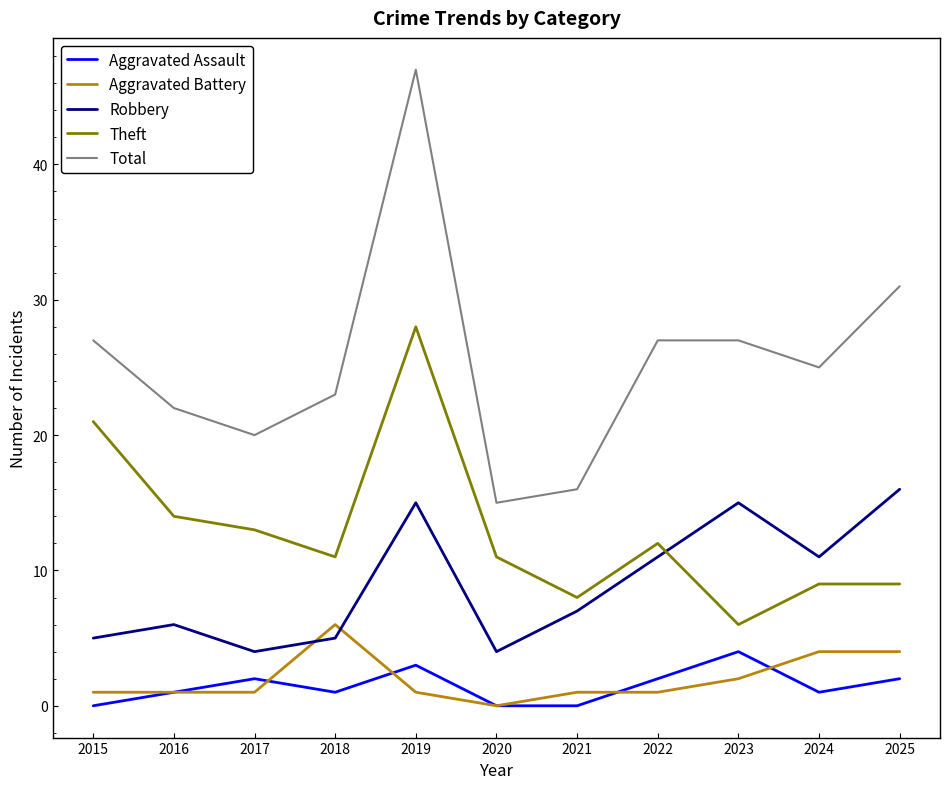

Is the value of Theft at 2015 greater than the value of Robbery at 2024?

Yes